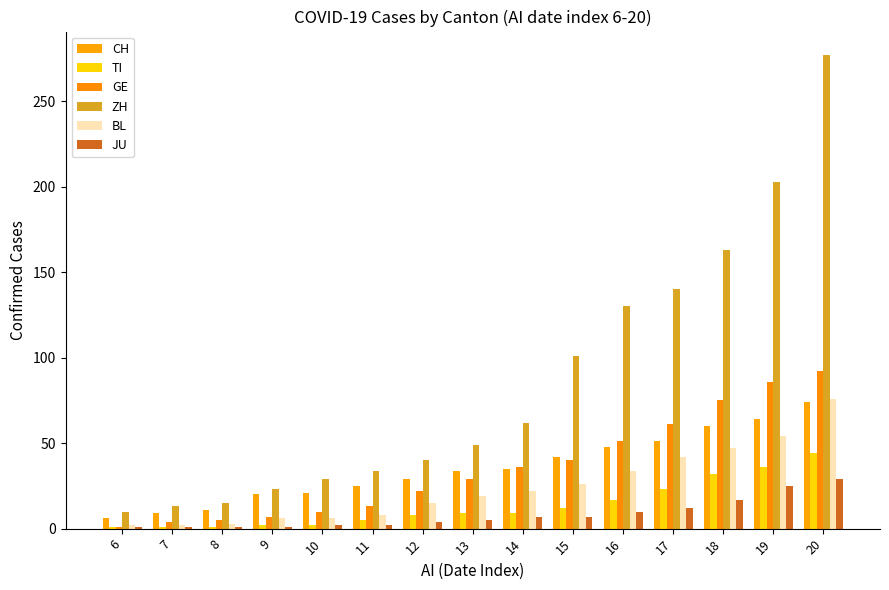

At how many categories does at least one series exceed 4?

15